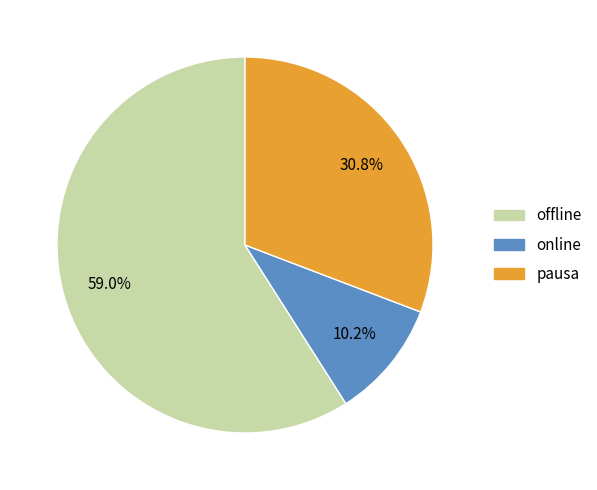

Which category has the biggest portion of the pie?

offline